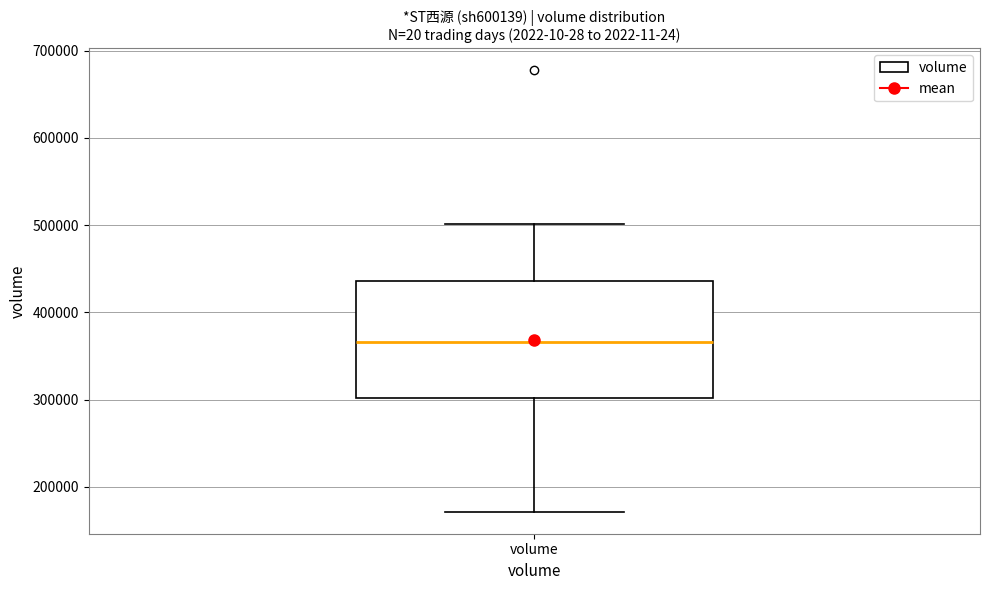

Where does the upper whisker of the box for volume end on the y-axis? The values are not printed on the chart, so give them approximately, as read against the axis.

500000